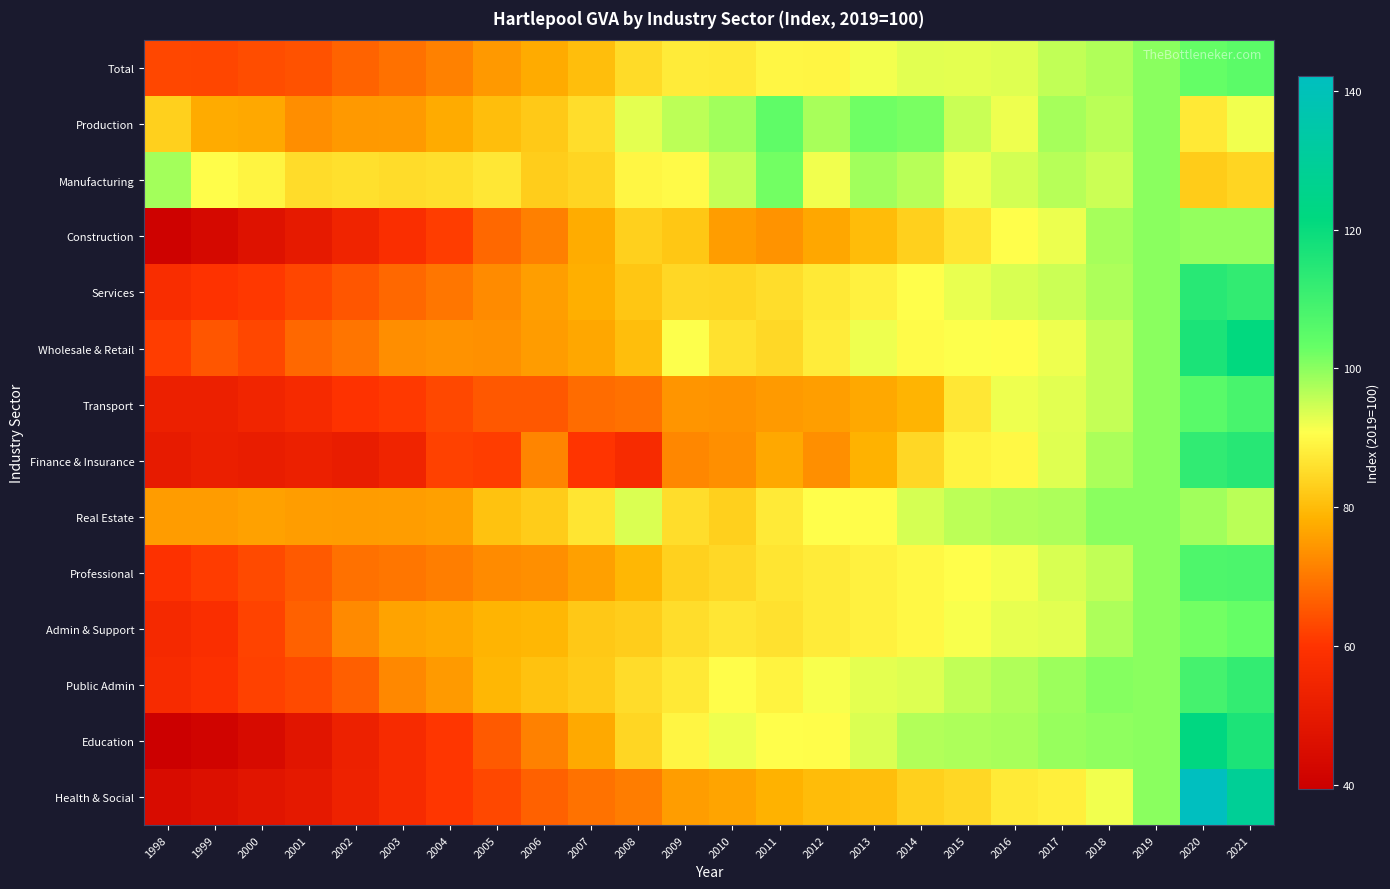

At how many categories does at least one series exceed 94?

14